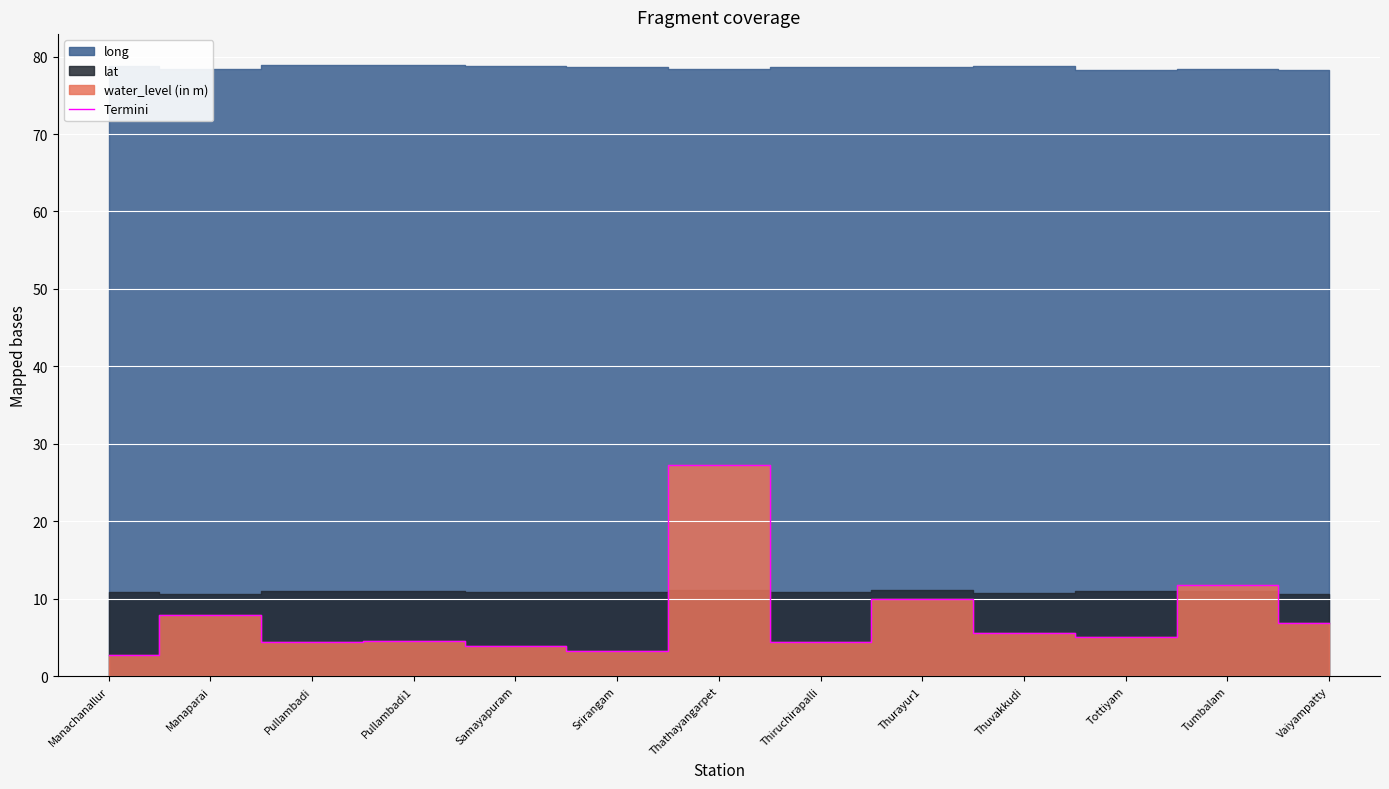

Reading left to right, transcribe all the data shown in this chart.

Manachanallur=2.8	Manaparai=7.8	Pullambadi=4.4	Pullambadi1=4.6	Samayapuram=3.9	Srirangam=3.2	Thathayangarpet=27.2	Thiruchirapalli=4.4	Thurayur1=9.9	Thuvakkudi=5.5	Tottiyam=5.1	Tumbalam=11.8	Vaiyampatty=6.8